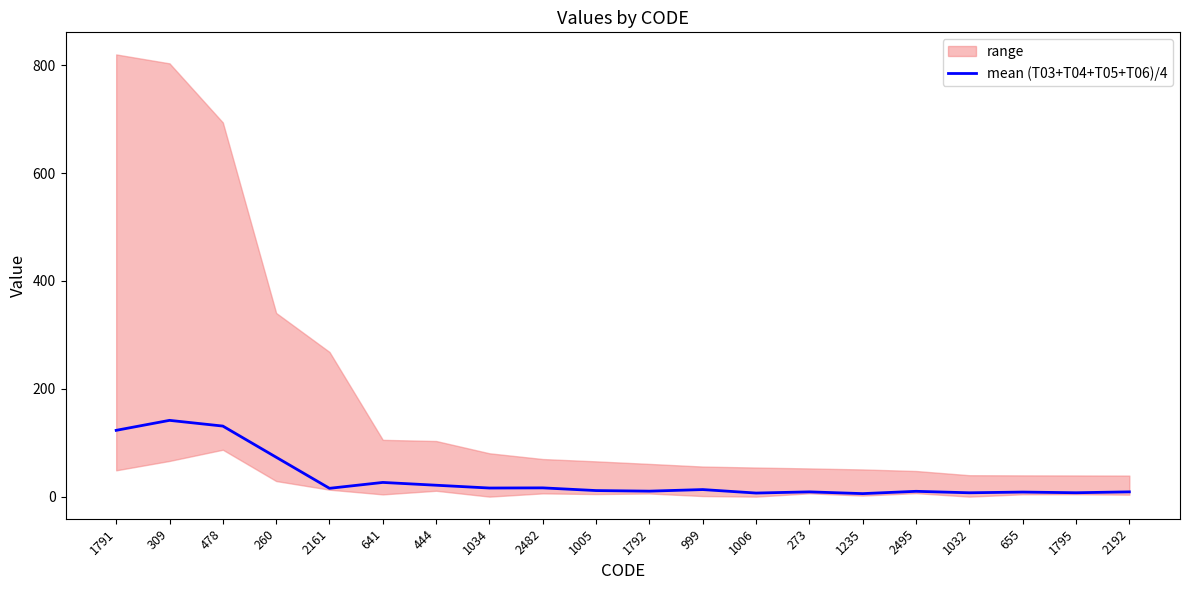

Rank the categories by value from lowest to highest.

1235, 1006, 1032, 1795, 655, 273, 2192, 2495, 1792, 1005, 999, 2161, 1034, 2482, 444, 641, 260, 1791, 478, 309